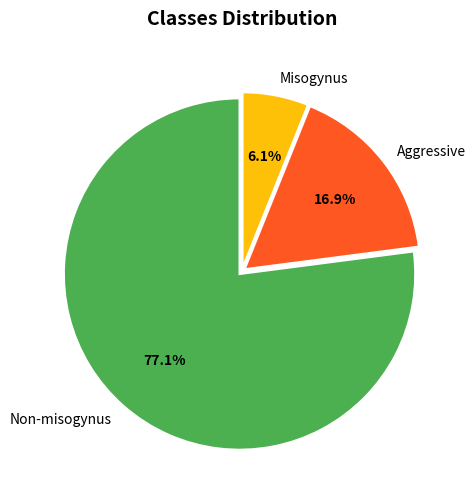

Which category has the smallest portion of the pie?

Misogynus